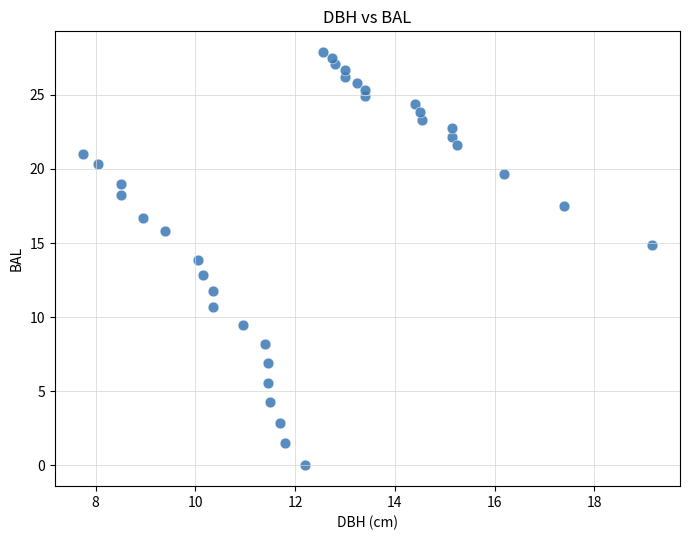

What is the range of Y values (max minus min)?

27.9